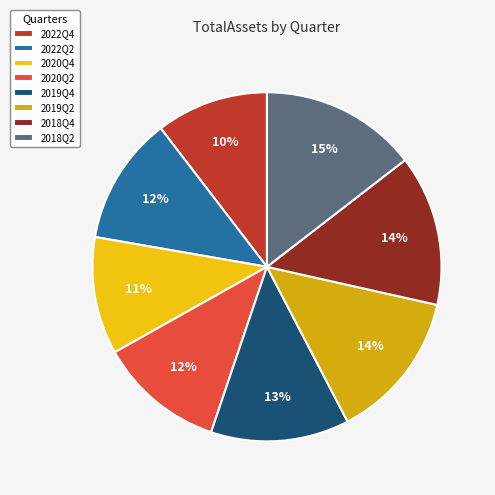

To the nearest percent, what portion does 2020Q2 represent?

12%